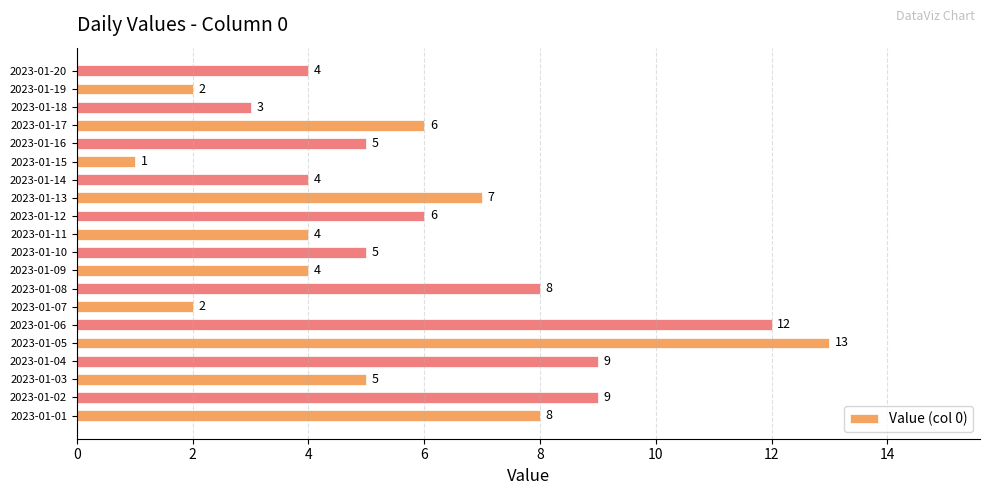

The value at 2023-01-15 is 1. True or false?

True